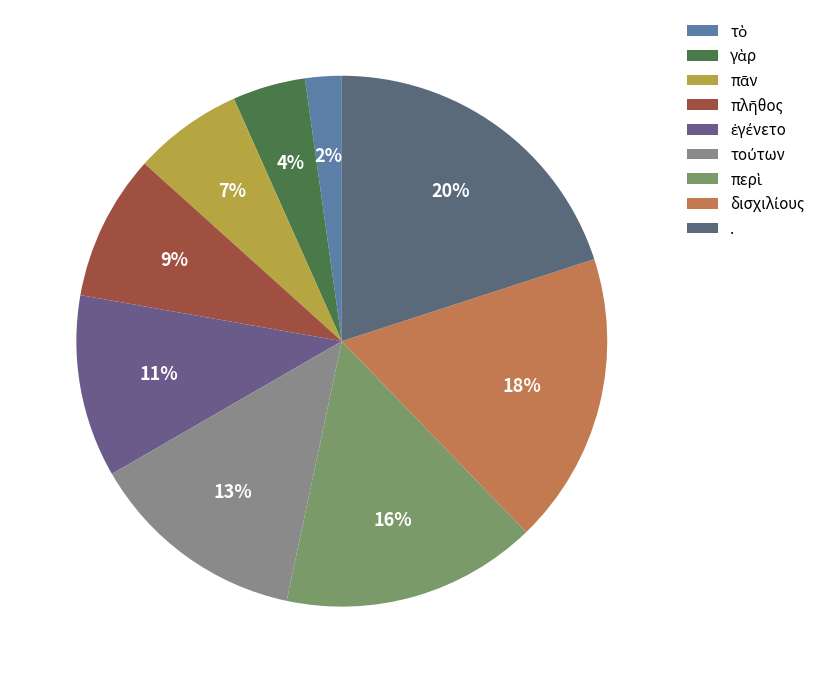

What is the largest slice in the pie chart?

.